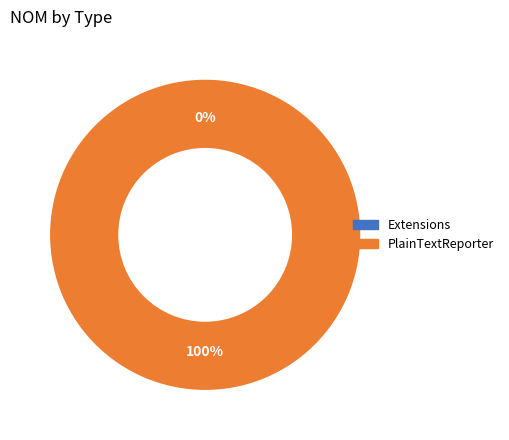

What is the majority slice?

PlainTextReporter